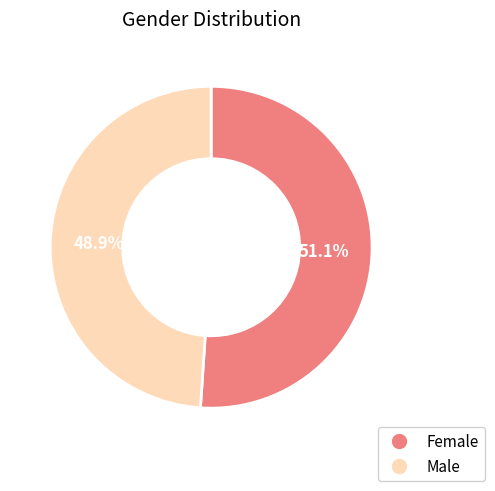

Is it true that Male is 49% of the pie?

True